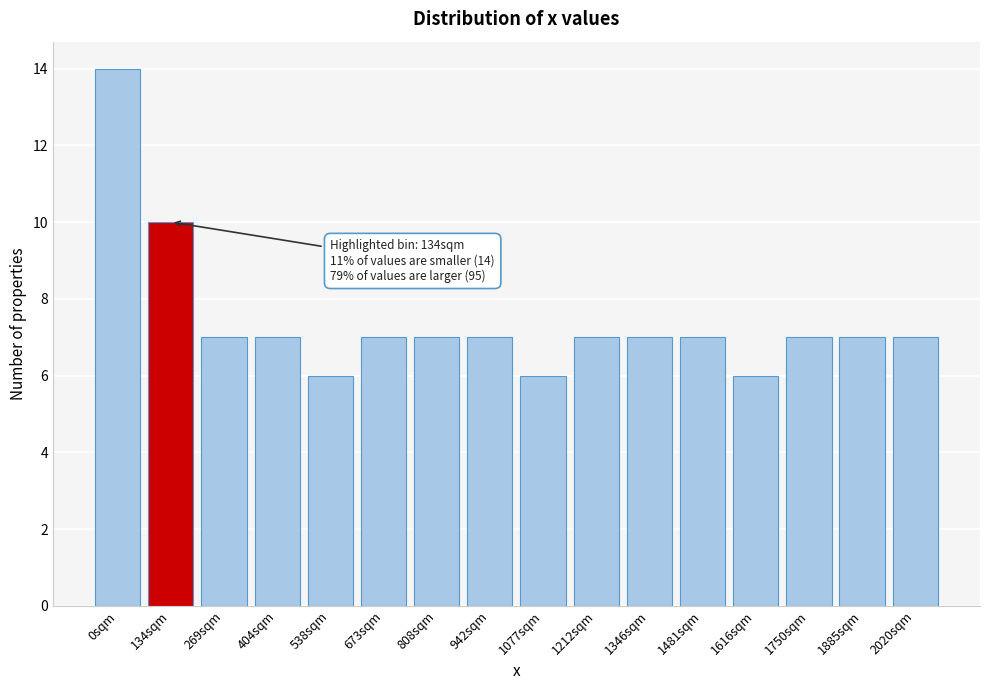

Reading right to left, what are all the values shown in this chart?

2020sqm=7	1885sqm=7	1750sqm=7	1616sqm=6	1481sqm=7	1346sqm=7	1212sqm=7	1077sqm=6	942sqm=7	808sqm=7	673sqm=7	538sqm=6	404sqm=7	269sqm=7	134sqm=10	0sqm=14